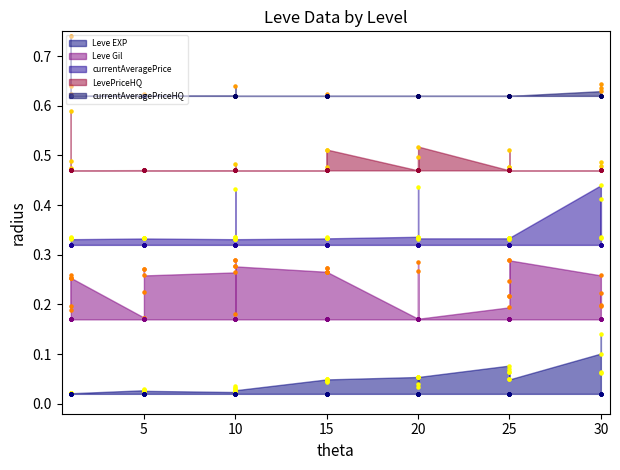

Which series contains the lowest Y value?

Leve EXP